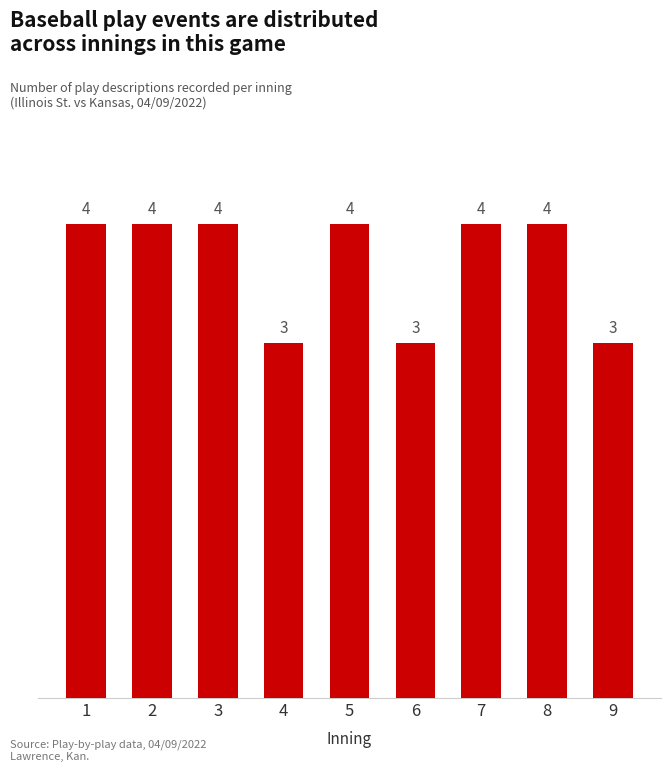

What is the smallest value displayed?

3